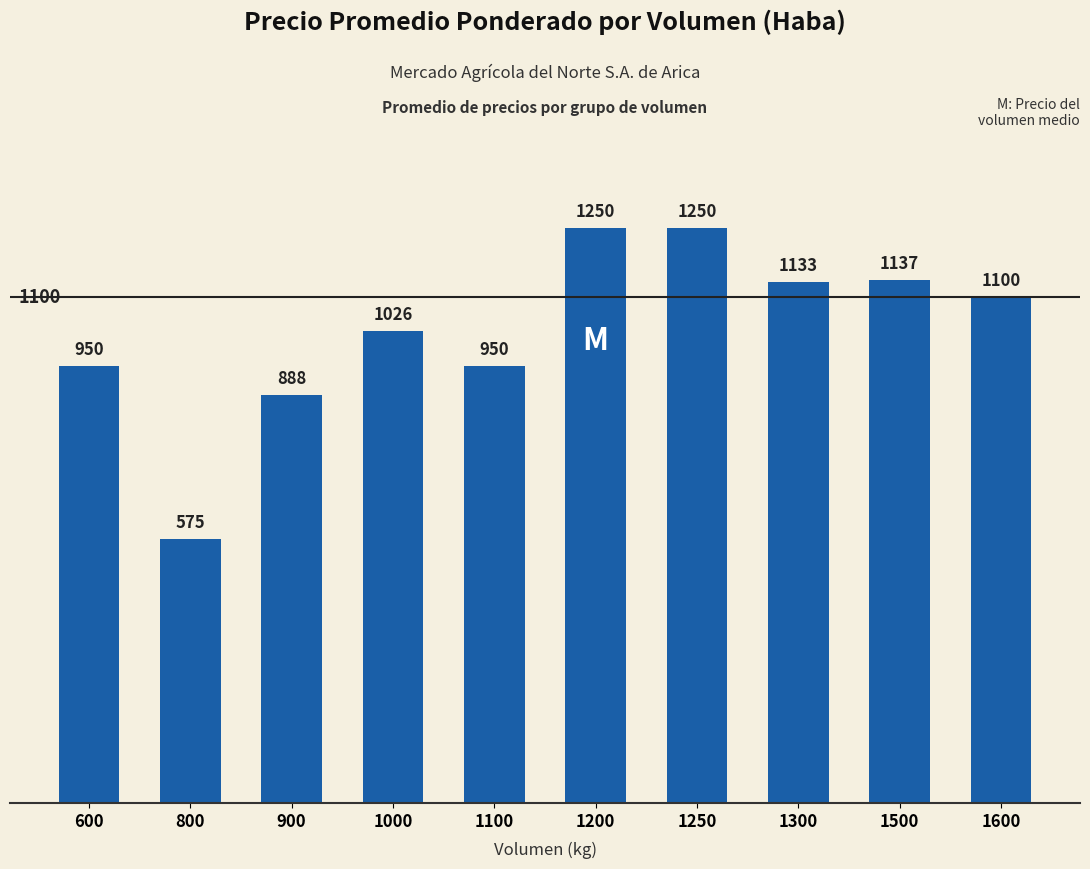

The chart shows a value of 1026 at 1000. True or false?

True